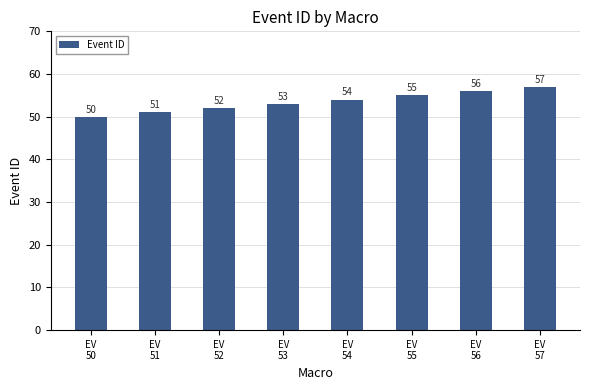

What is the sum of all values?

428